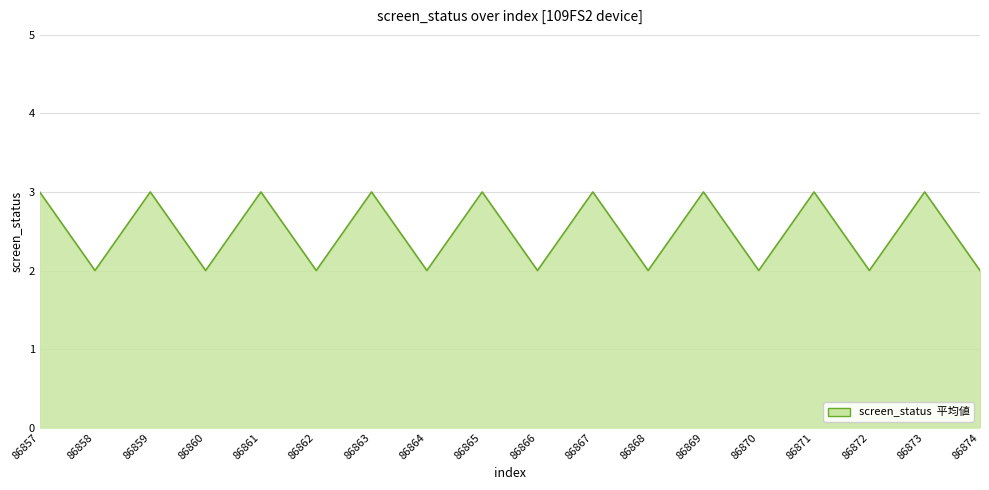

What is the ratio of the value at 86867 to the value at 86857?

1.0